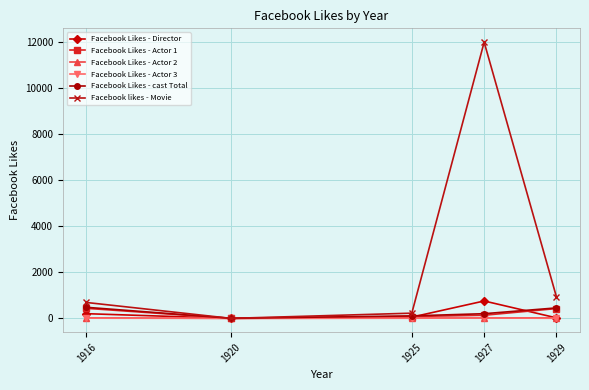

What is the average value of the Facebook Likes - Actor 1 series?

216